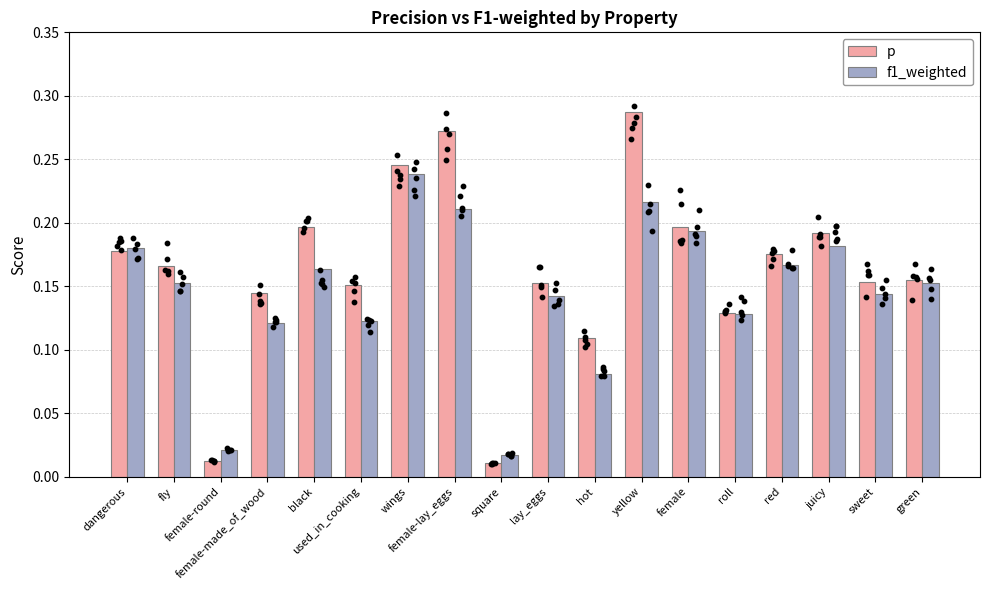

Which series contains the highest Y value?

p